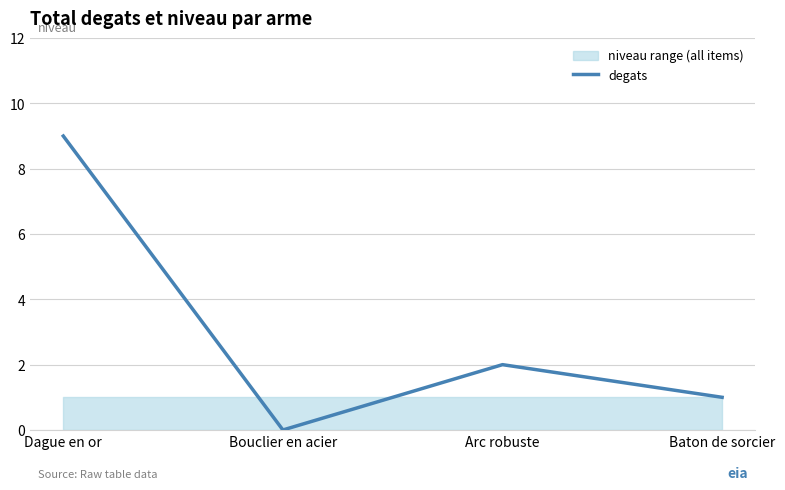

Count the values in the range 1 to 9.

3